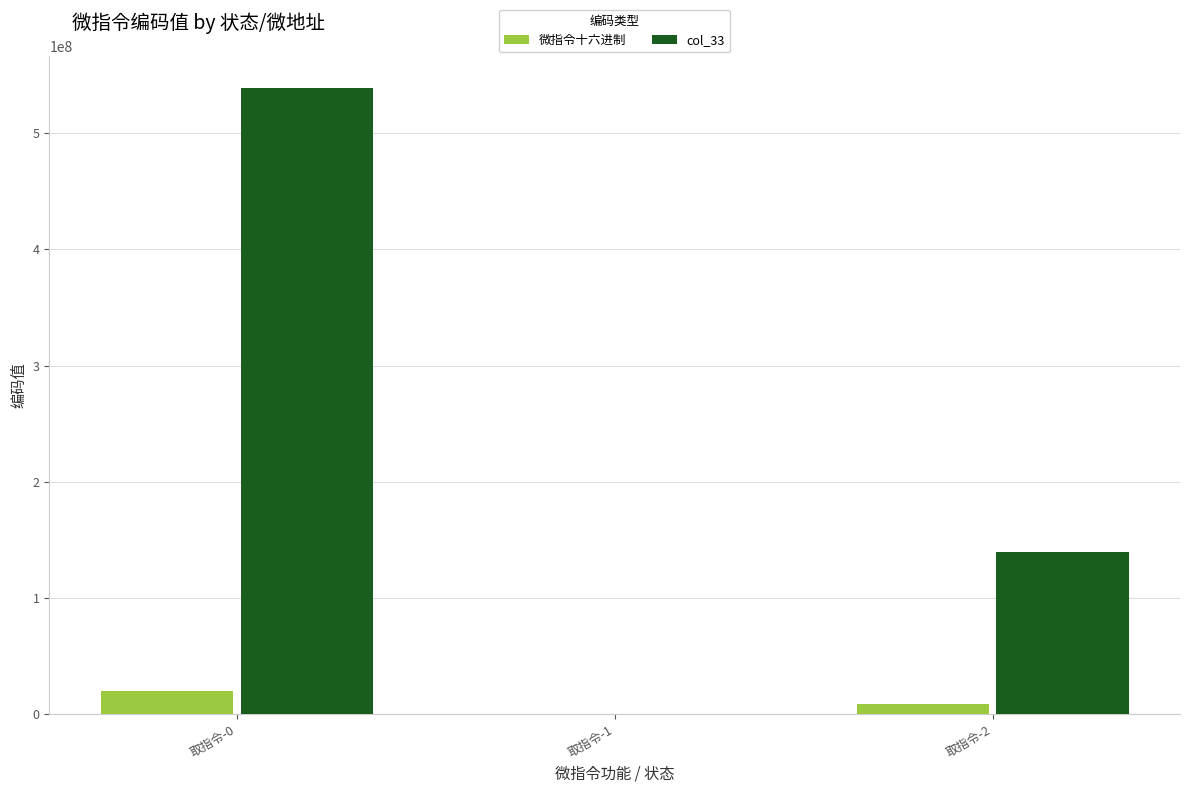

Are the bars grouped side by side (vs. stacked)?

Yes